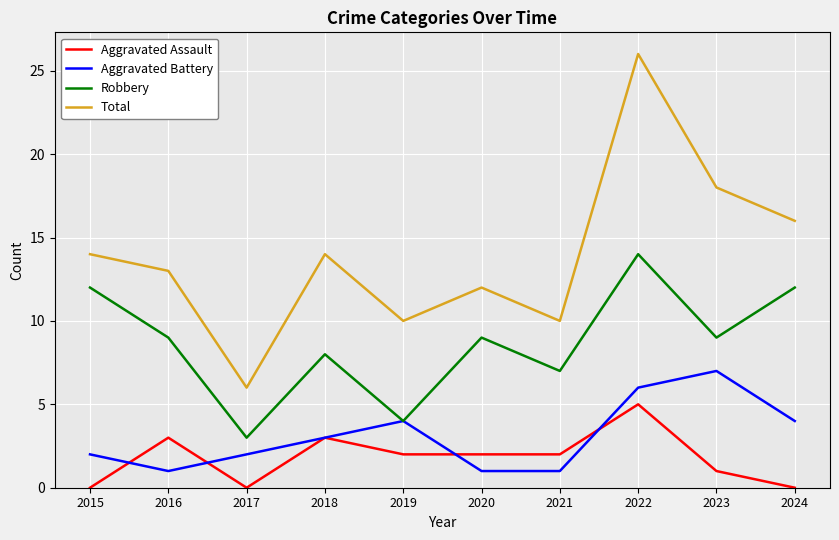

Rank the series by their maximum value, from lowest to highest.

Aggravated Assault, Aggravated Battery, Robbery, Total